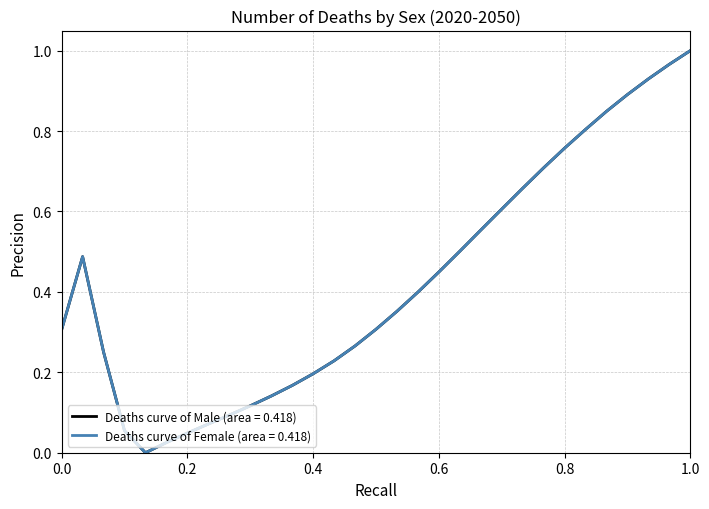

Is this an area chart (filled region under the line)?

No